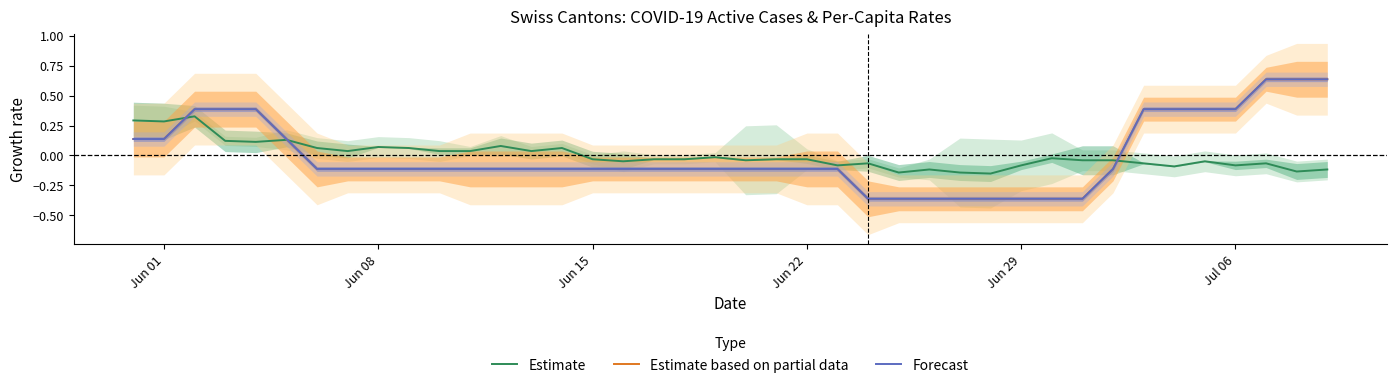

Reading left to right, what are all the values shown in this chart?

Estimate: 0.3	0.3	0.3	0.1	0.1	0.1	0.1	0.0	0.1	0.1	0.0	0.0	0.1	0.0	0.1	-0.0	-0.0	-0.0	-0.0	-0.0	-0.0	-0.0	-0.0	-0.1	-0.1	-0.1	-0.1	-0.1	-0.2	-0.1	-0.0	-0.0	-0.0	-0.1	-0.1	-0.0	-0.1	-0.1	-0.1	-0.1
Estimate based on partial data: 0.1	0.1	0.4	0.4	0.4	0.1	-0.1	-0.1	-0.1	-0.1	-0.1	-0.1	-0.1	-0.1	-0.1	-0.1	-0.1	-0.1	-0.1	-0.1	-0.1	-0.1	-0.1	-0.1	-0.4	-0.4	-0.4	-0.4	-0.4	-0.4	-0.4	-0.4	-0.1	0.4	0.4	0.4	0.4	0.6	0.6	0.6
Forecast: 0.1	0.1	0.4	0.4	0.4	0.1	-0.1	-0.1	-0.1	-0.1	-0.1	-0.1	-0.1	-0.1	-0.1	-0.1	-0.1	-0.1	-0.1	-0.1	-0.1	-0.1	-0.1	-0.1	-0.4	-0.4	-0.4	-0.4	-0.4	-0.4	-0.4	-0.4	-0.1	0.4	0.4	0.4	0.4	0.6	0.6	0.6